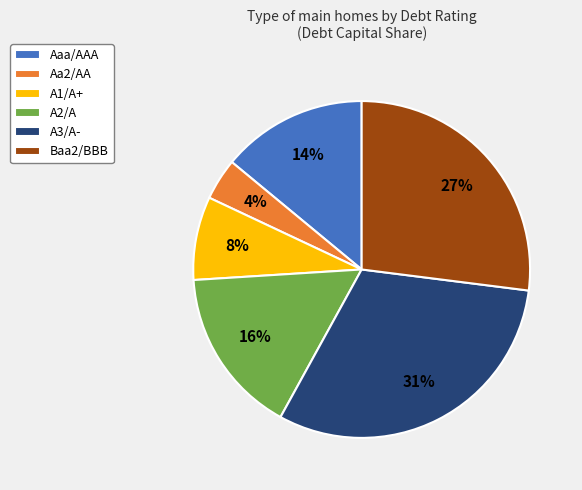

Count the number of slices in the pie.

6